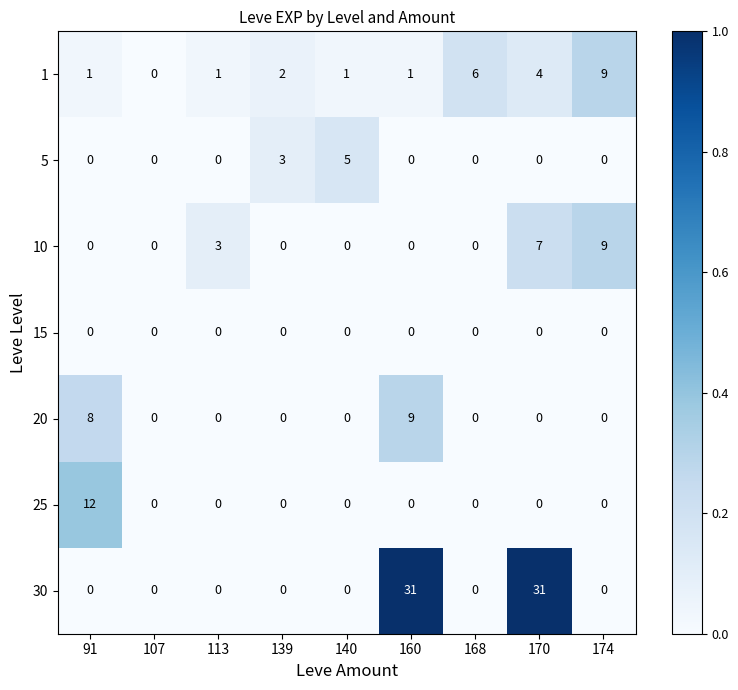

Which series has the largest total across all categories?

30